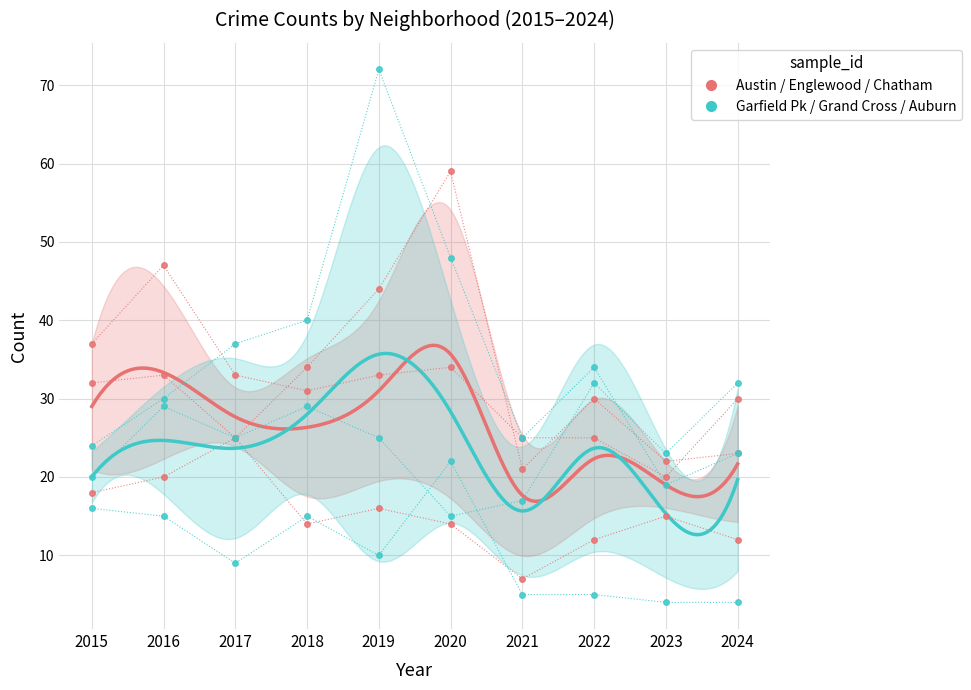

At which category does Auburn Gresham reach its first local peak?

2018